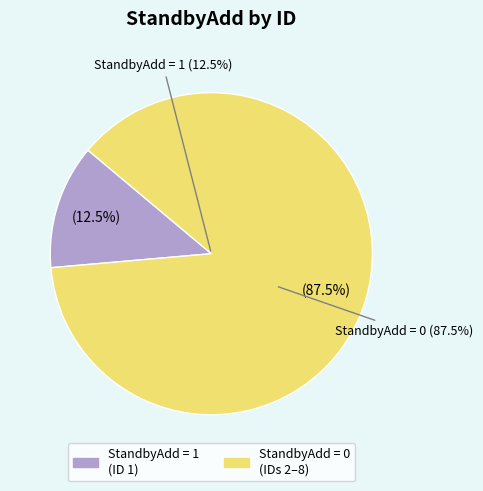

The ID 4 slice represents 1% of the pie. True or false?

False